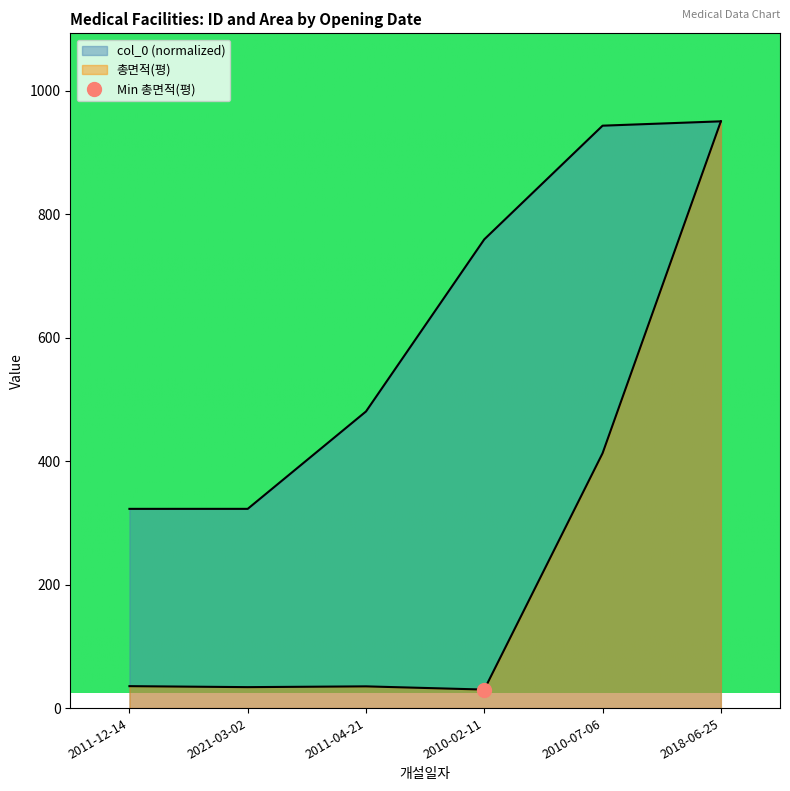

Which series has the largest total across all categories?

col_0